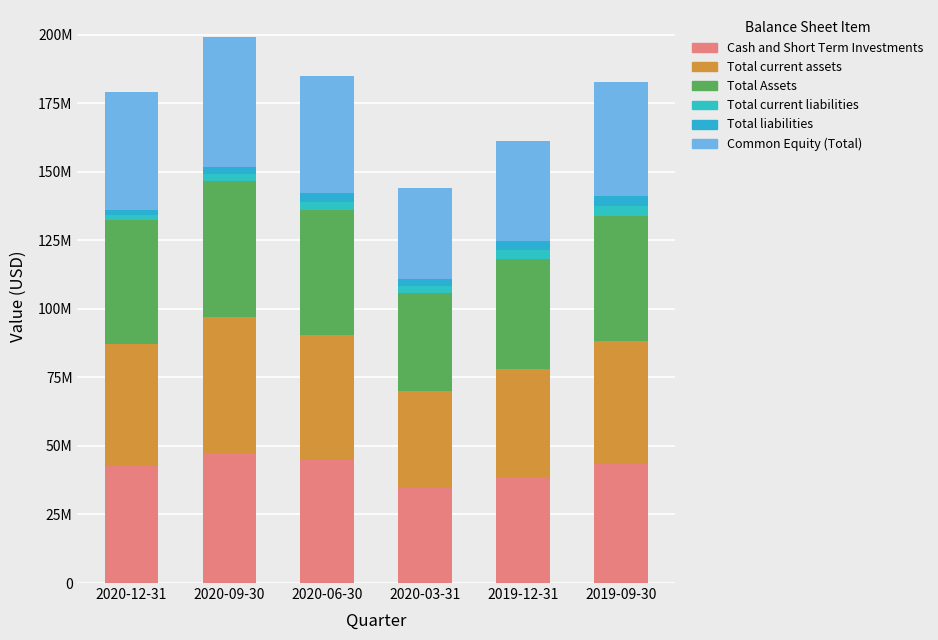

Are the bars grouped side by side (vs. stacked)?

No